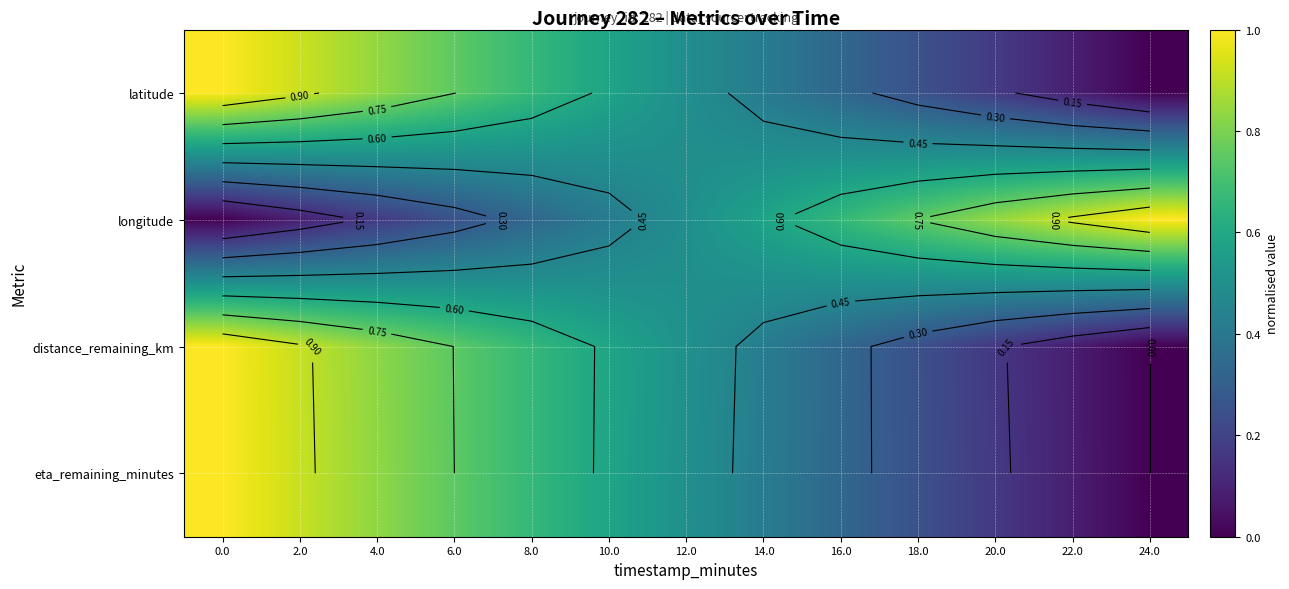

What is the sum of all distance_remaining_km values?

6.5